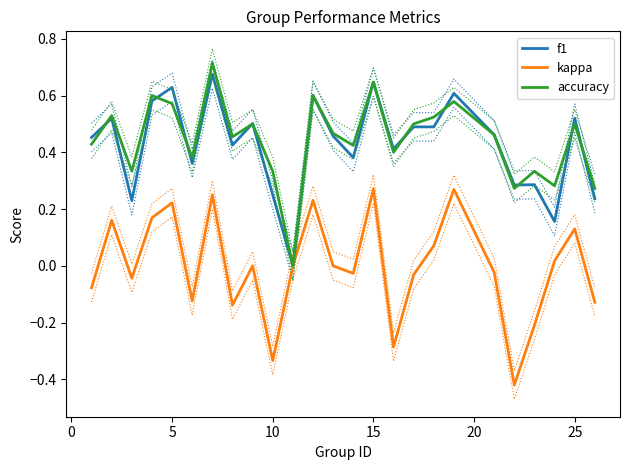

Is it true that kappa equals 0.3 at 5?

False